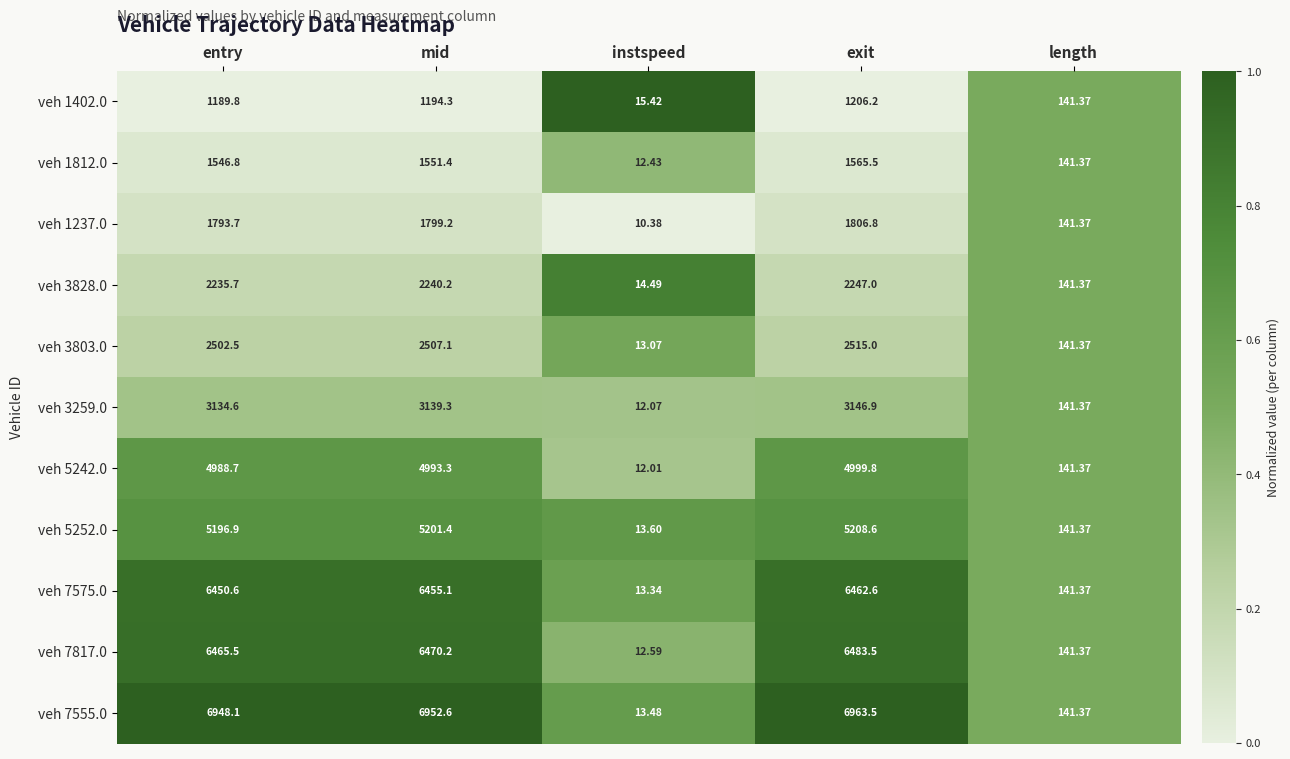

Which series has the largest range (max minus min)?

veh 7555.0